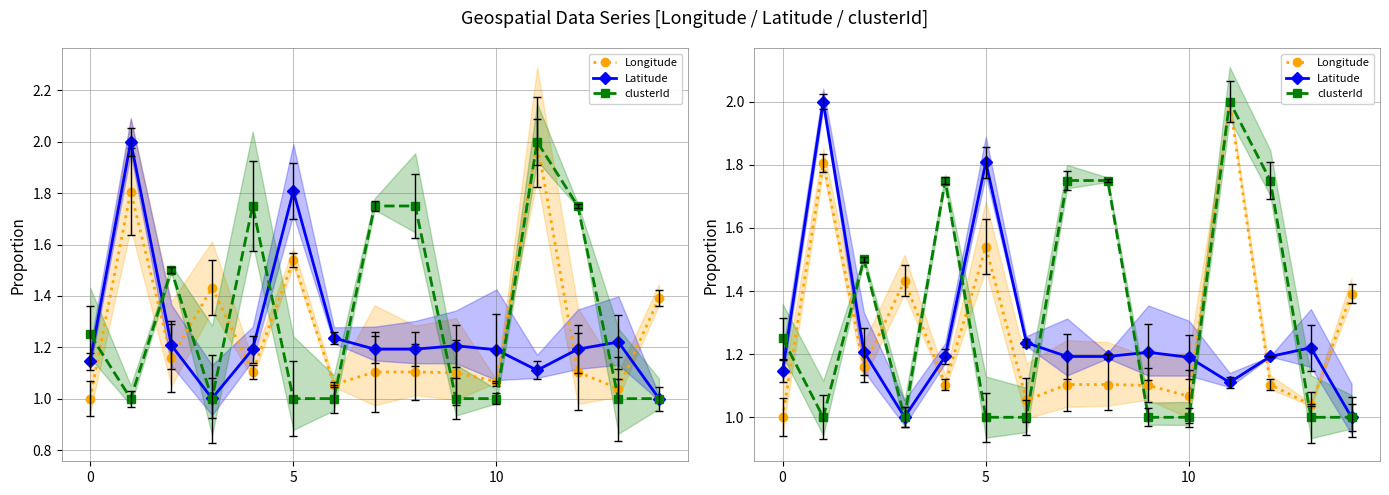

How many lines are shown in the chart?

3